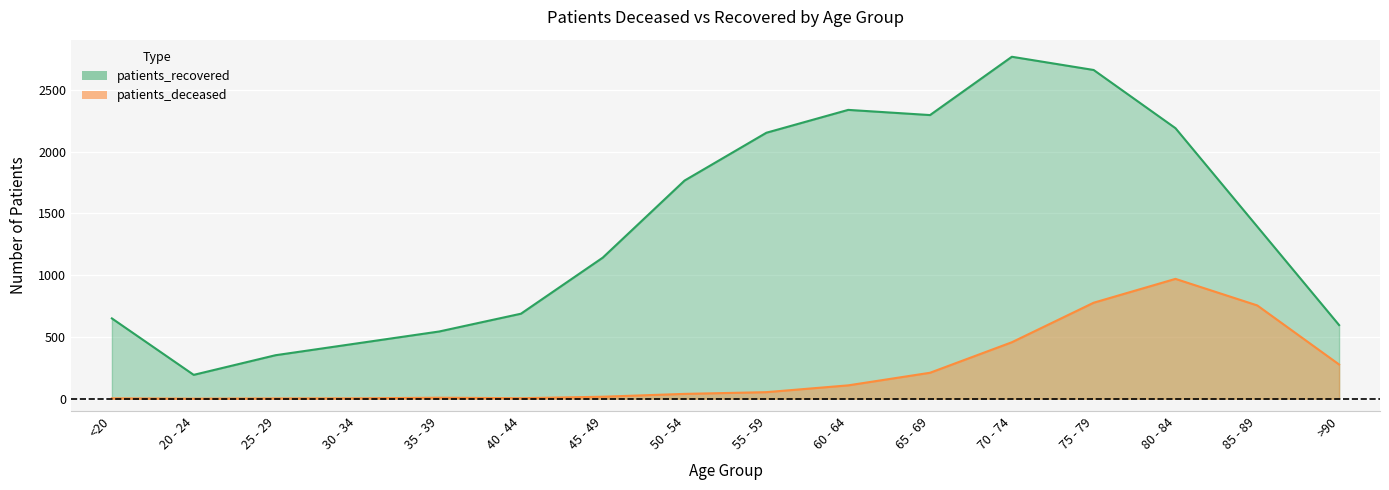

At which label does patients_recovered first exceed 1393?

50 - 54